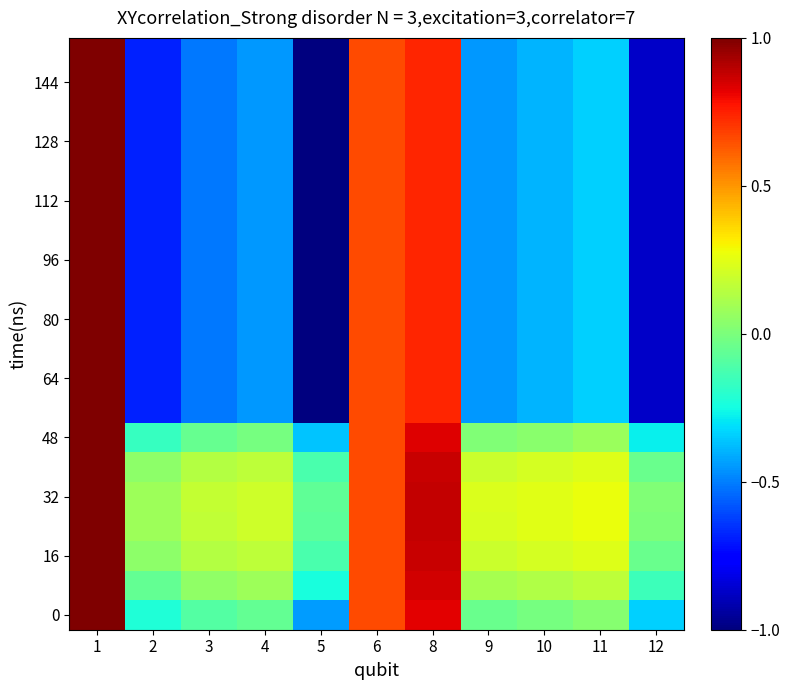

What is the difference between the highest and lowest values at 10?

0.6